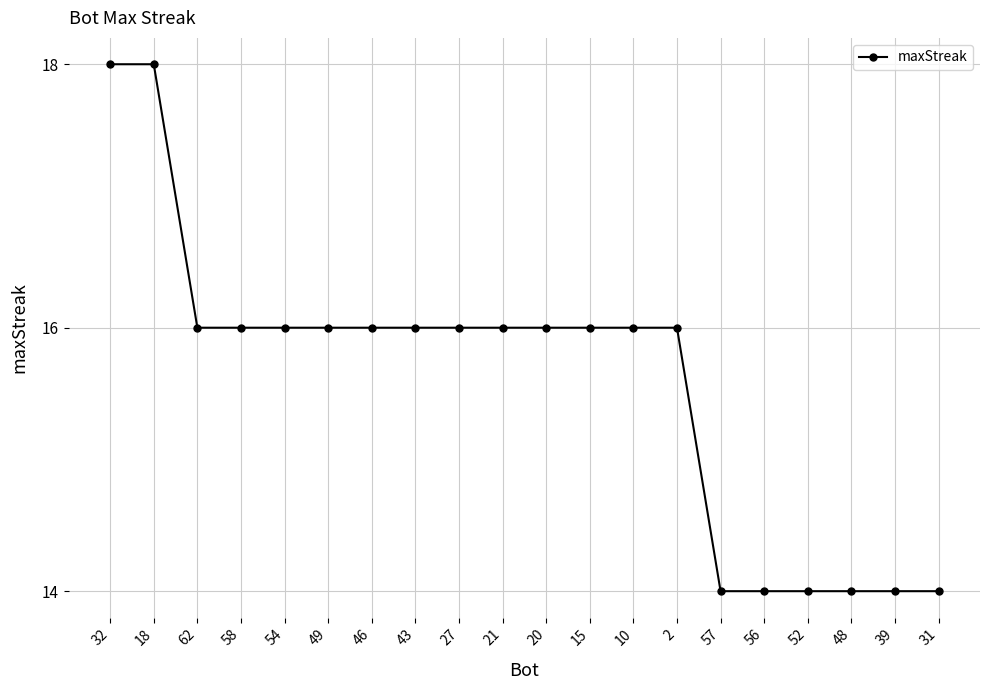

Which has a higher value, 15 or 48?

15